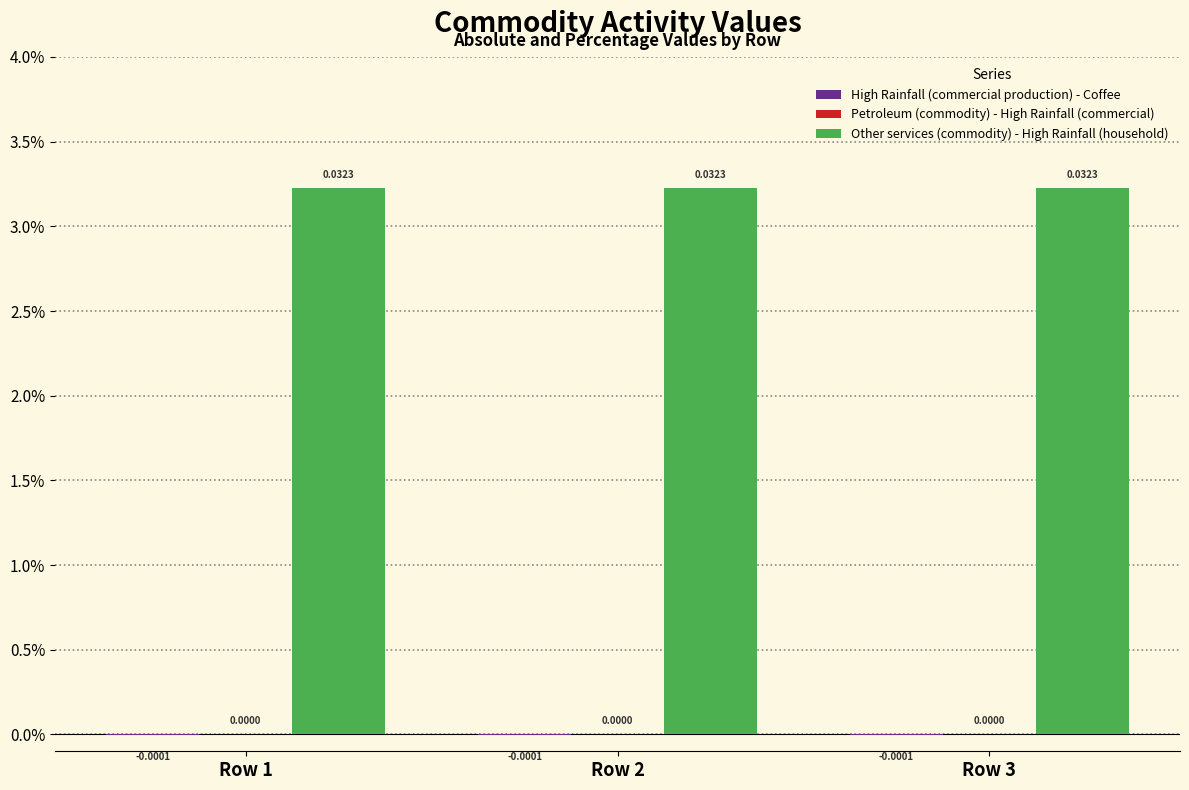

What is the sum of the Other services (commodity) - High Rainfall (household) values at Row 2 and Row 3?

0.1